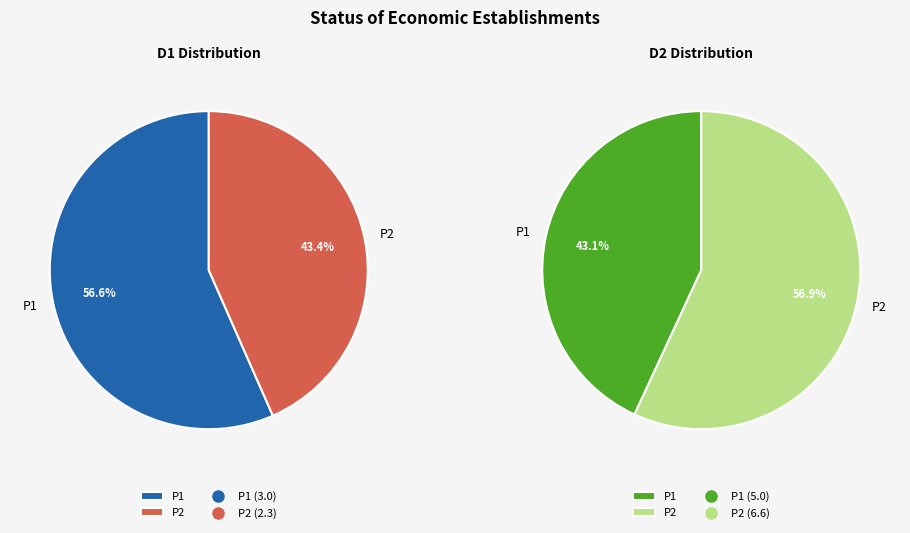

True or false: P2 accounts for 62% of the total.

False